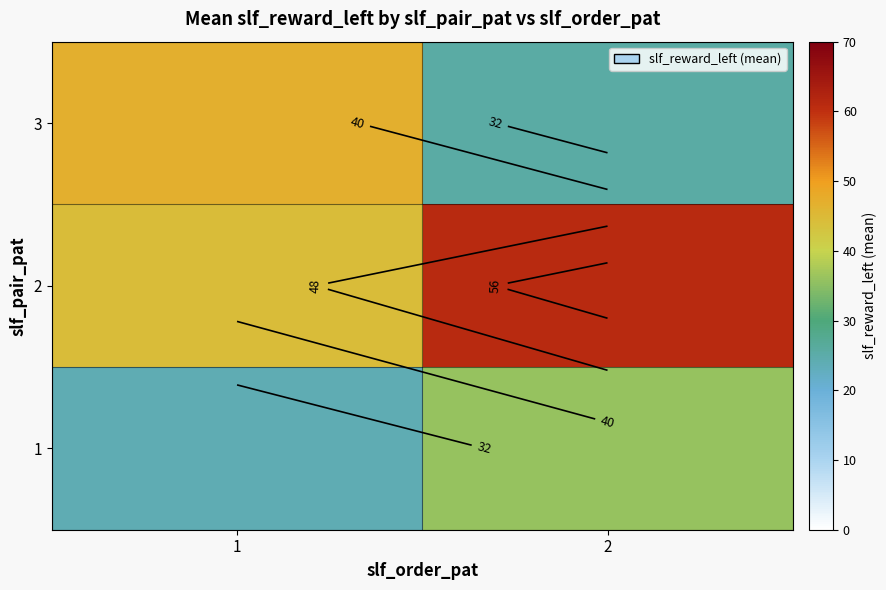

Is it true that 1 equals 40.6 at 1?

False